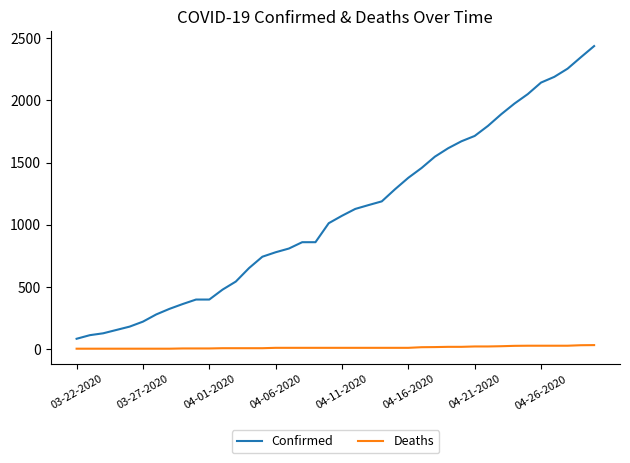

What is the greatest value displayed?

2438